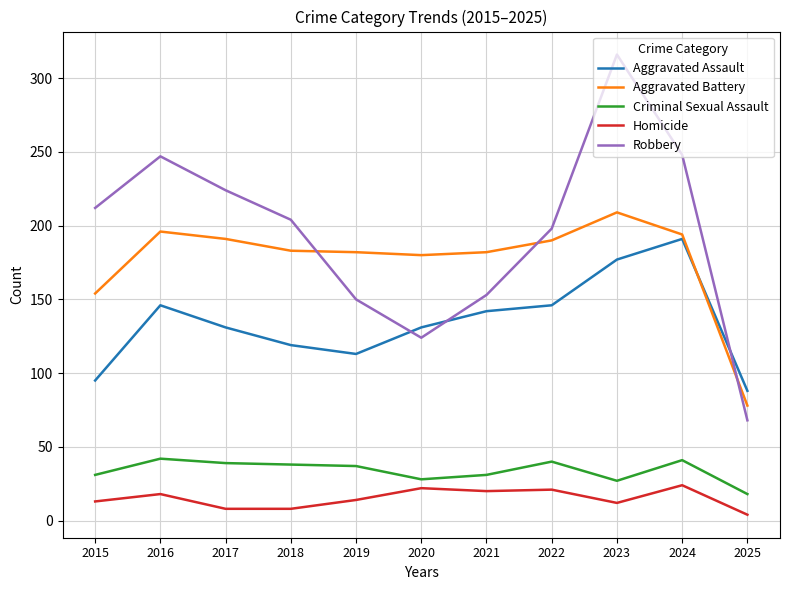

Rank the series at 2018 from highest to lowest value.

Robbery, Aggravated Battery, Aggravated Assault, Criminal Sexual Assault, Homicide